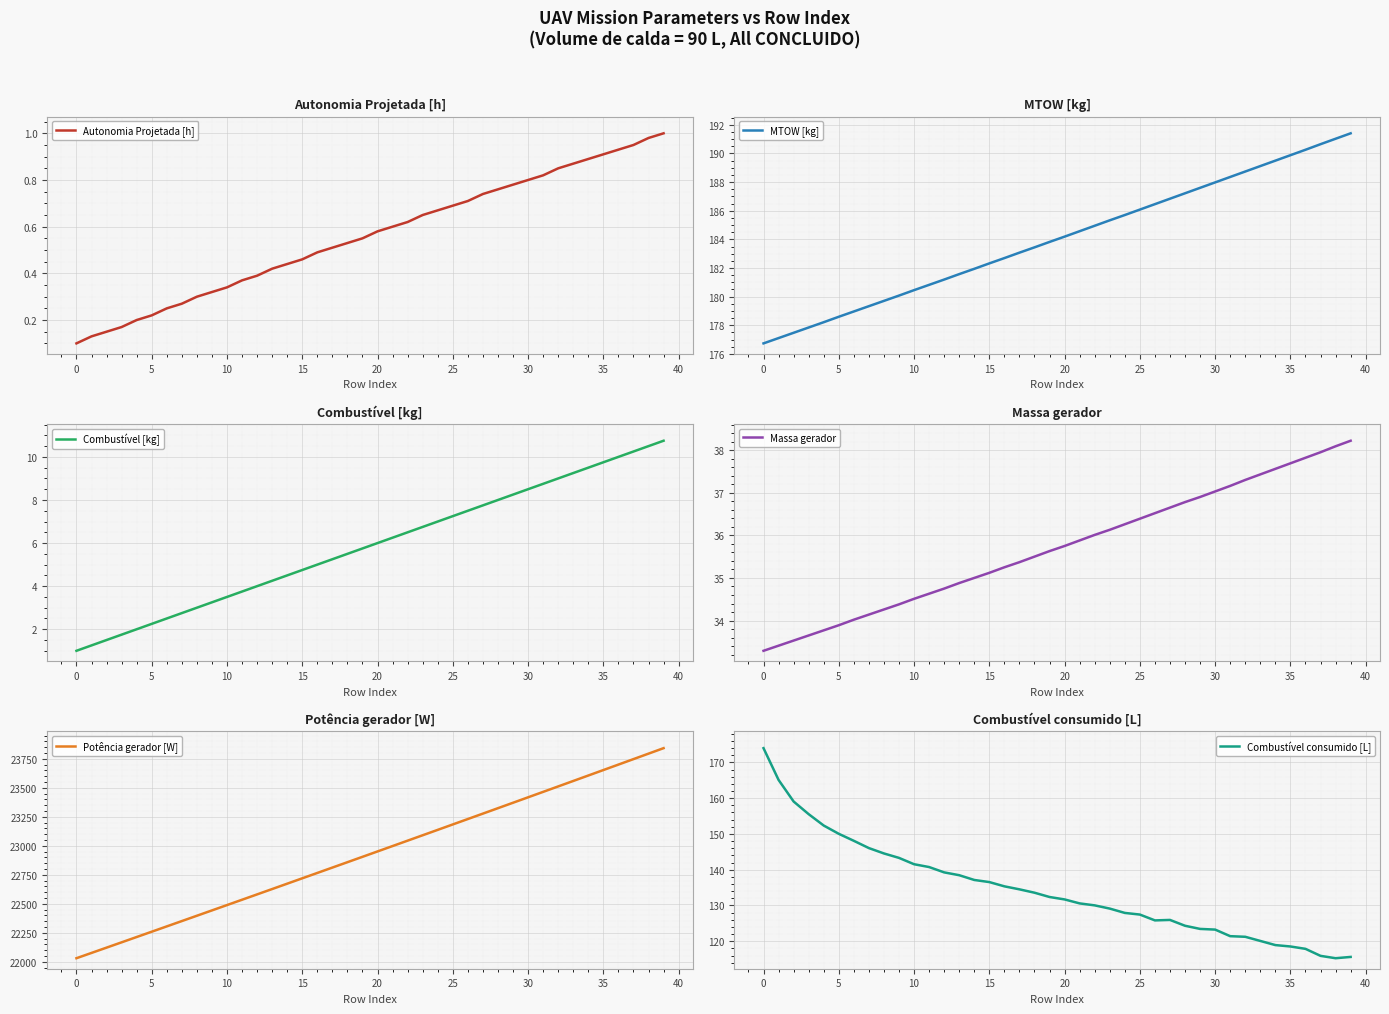

The Autonomia Projetada [h] series shows 0.7 at 25. True or false?

True